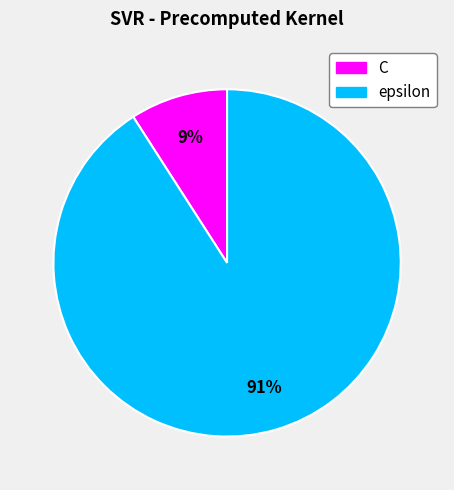

How many slices are in this pie chart?

2